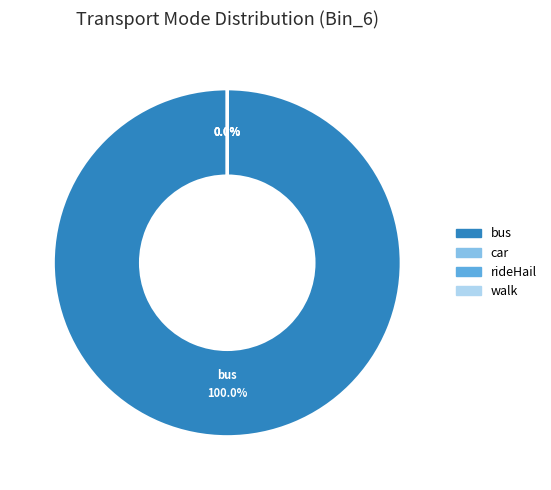

How many segments does this pie chart have?

4